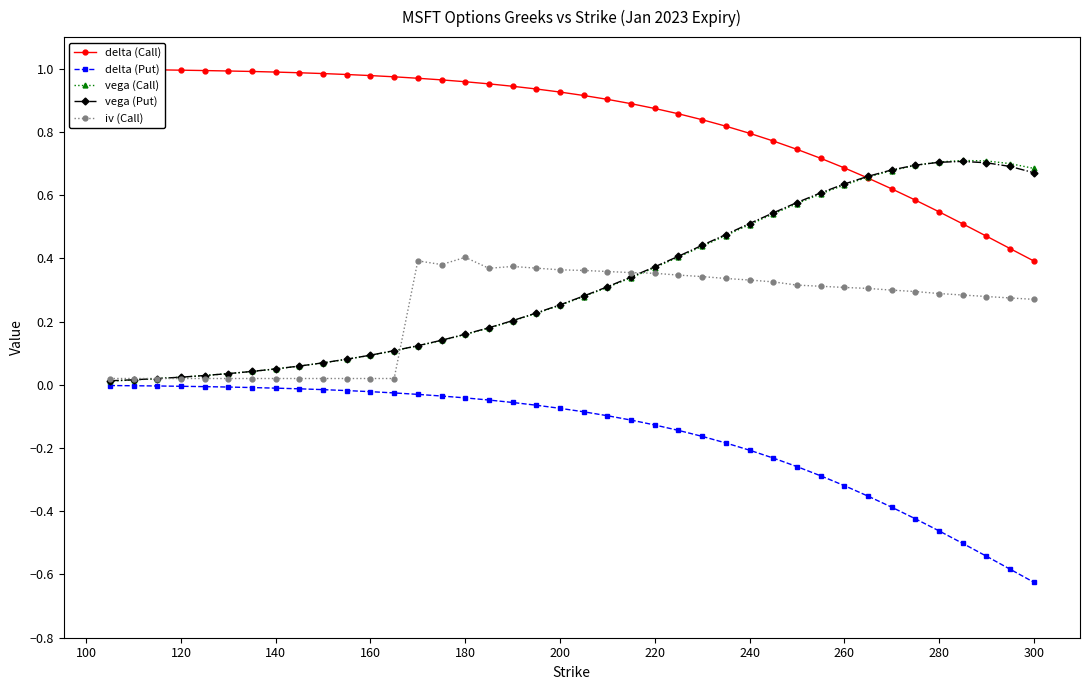

Reading right to left, list all the values displayed in this chart.

delta (Call): 0.4	0.4	0.5	0.5	0.5	0.6	0.6	0.7	0.7	0.7	0.7	0.8	0.8	0.8	0.8	0.9	0.9	0.9	0.9	0.9	0.9	0.9	0.9	1.0	1.0	1.0	1.0	1.0	1.0	1.0	1.0	1.0	1.0	1.0	1.0	1.0	1.0	1.0	1.0	1.0
delta (Put): -0.6	-0.6	-0.5	-0.5	-0.5	-0.4	-0.4	-0.4	-0.3	-0.3	-0.3	-0.2	-0.2	-0.2	-0.2	-0.1	-0.1	-0.1	-0.1	-0.1	-0.1	-0.1	-0.1	-0.0	-0.0	-0.0	-0.0	-0.0	-0.0	-0.0	-0.0	-0.0	-0.0	-0.0	-0.0	-0.0	-0.0	-0.0	-0.0	-0.0
vega (Call): 0.7	0.7	0.7	0.7	0.7	0.7	0.7	0.7	0.6	0.6	0.6	0.5	0.5	0.5	0.4	0.4	0.4	0.3	0.3	0.3	0.3	0.2	0.2	0.2	0.2	0.1	0.1	0.1	0.1	0.1	0.1	0.1	0.1	0.0	0.0	0.0	0.0	0.0	0.0	0.0
vega (Put): 0.7	0.7	0.7	0.7	0.7	0.7	0.7	0.7	0.6	0.6	0.6	0.5	0.5	0.5	0.4	0.4	0.4	0.3	0.3	0.3	0.3	0.2	0.2	0.2	0.2	0.1	0.1	0.1	0.1	0.1	0.1	0.1	0.1	0.0	0.0	0.0	0.0	0.0	0.0	0.0
iv (Call): 0.3	0.3	0.3	0.3	0.3	0.3	0.3	0.3	0.3	0.3	0.3	0.3	0.3	0.3	0.3	0.3	0.4	0.4	0.4	0.4	0.4	0.4	0.4	0.4	0.4	0.4	0.4	0.0	0.0	0.0	0.0	0.0	0.0	0.0	0.0	0.0	0.0	0.0	0.0	0.0